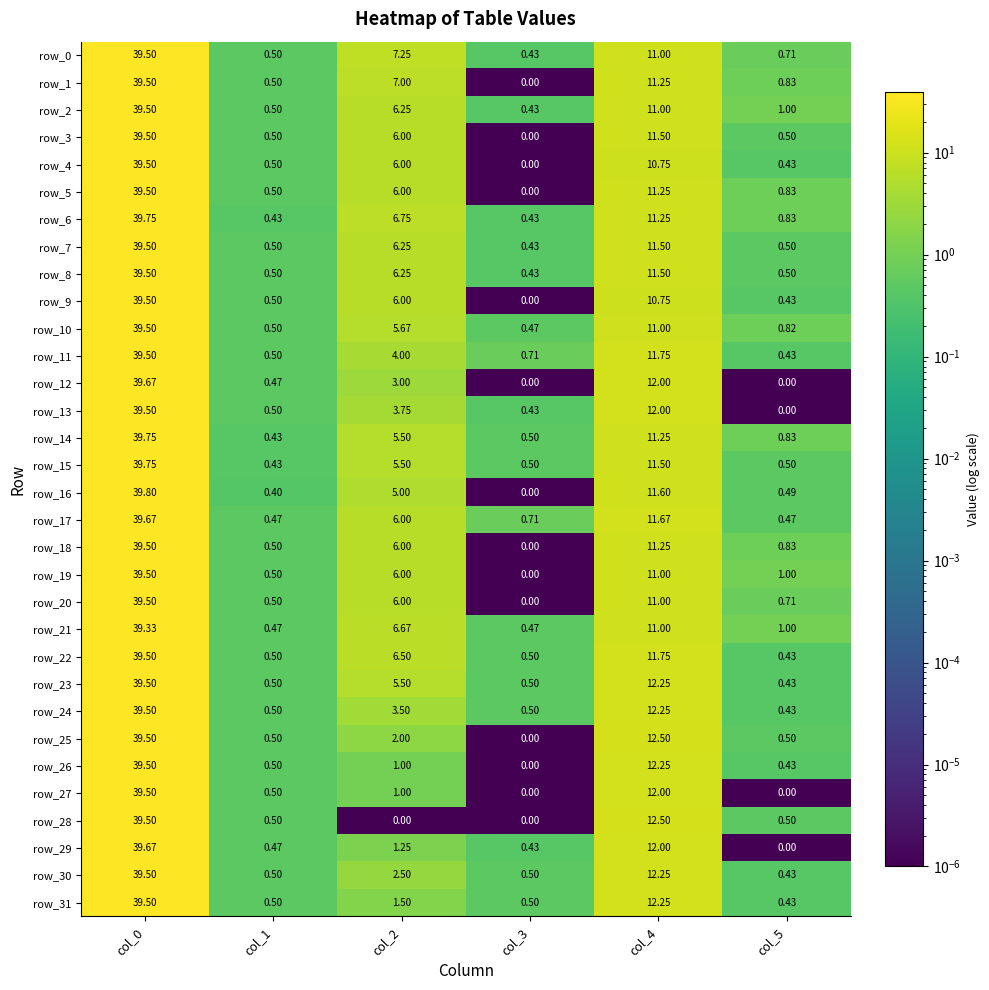

Is the value of row_29 at col_1 greater than the value of row_20 at col_2?

No